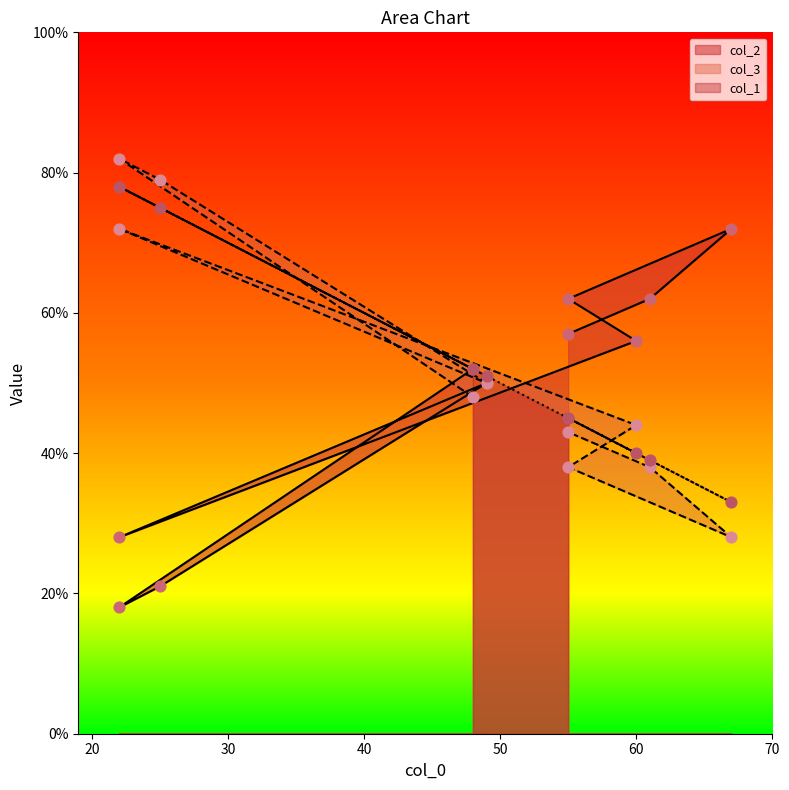

Is the value of col_1 at 48 greater than the value of col_2 at 61?

No